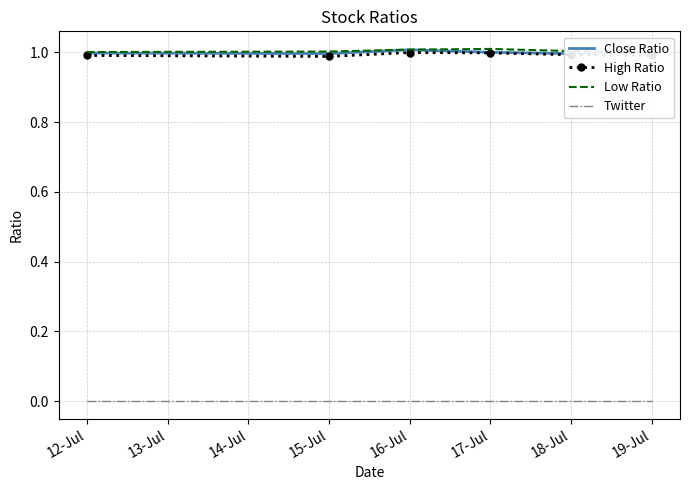

True or false: Close Ratio and Twitter intersect in this chart.

False